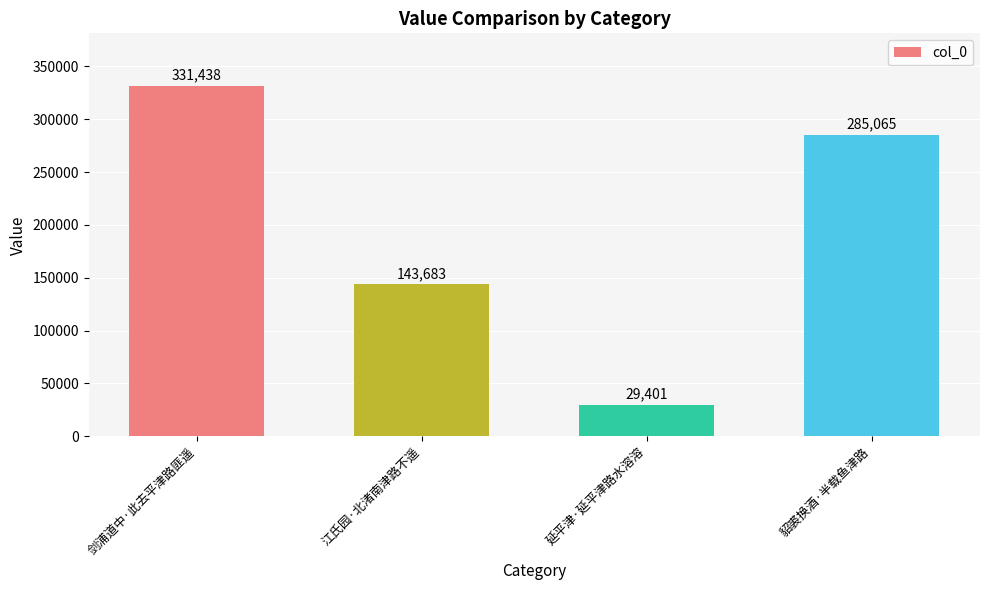

Count the number of categories in the chart.

4